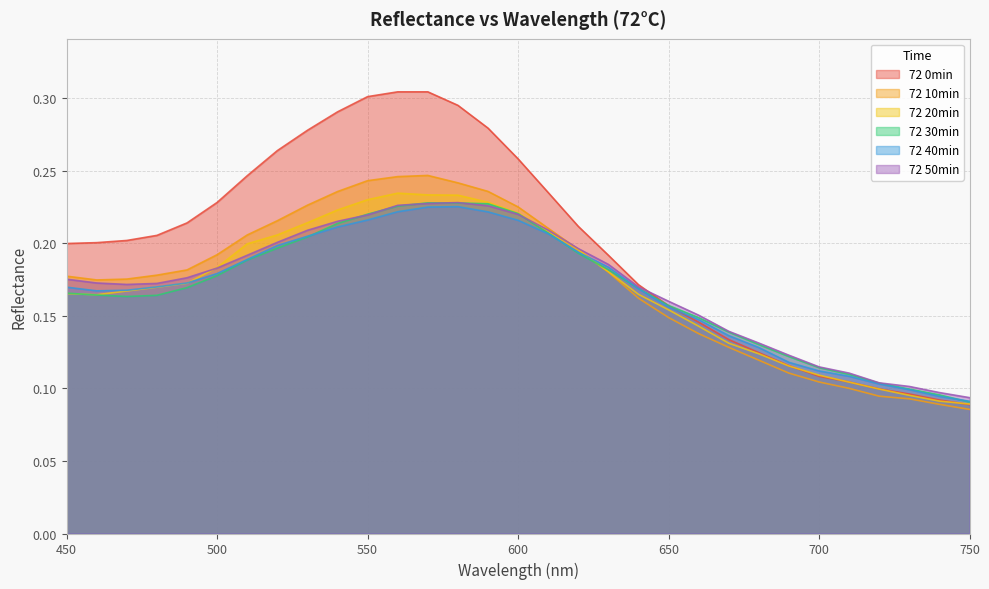

What is the maximum value for 72 30min?

0.2